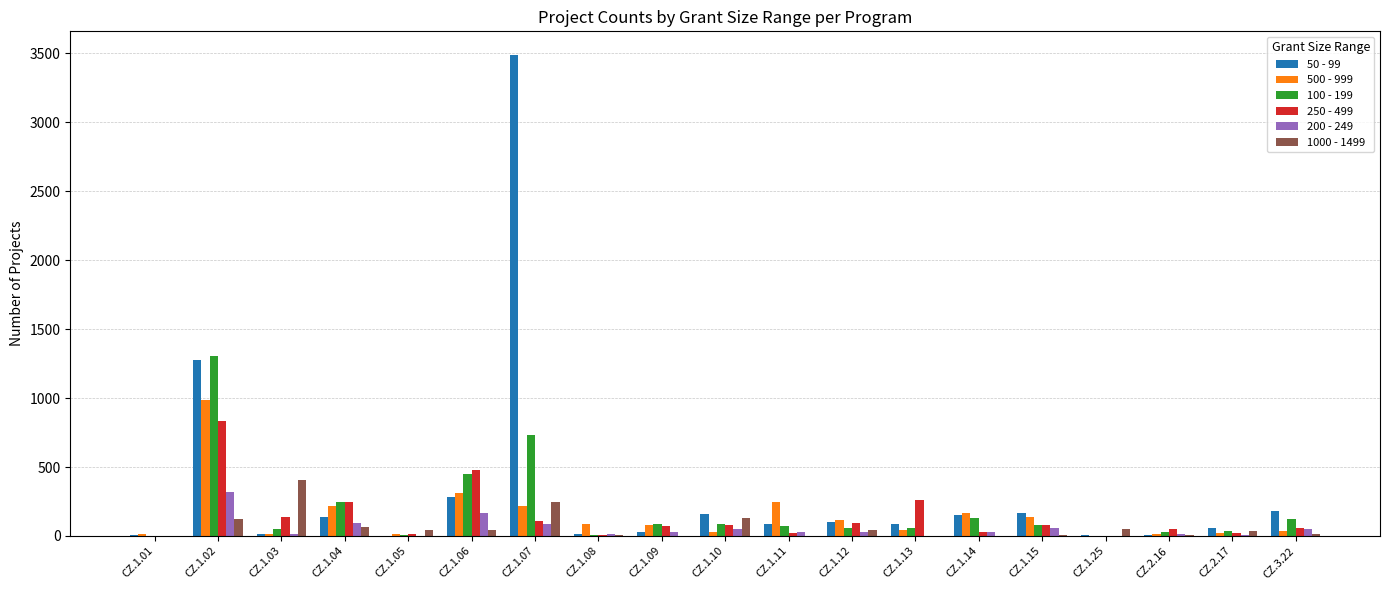

What is the maximum value shown in the chart?

3484